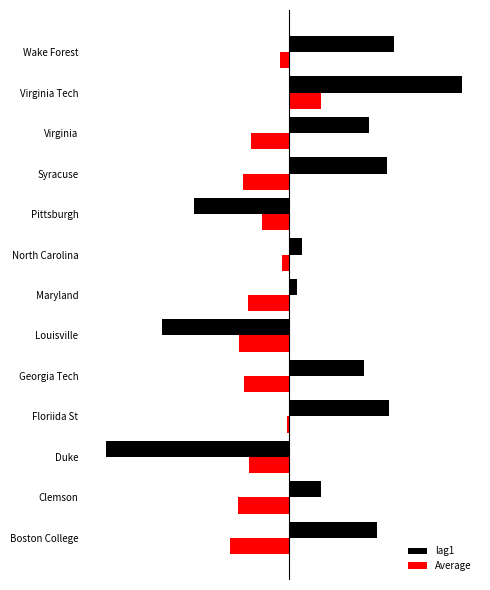

At how many categories does at least one series exceed 0?

10